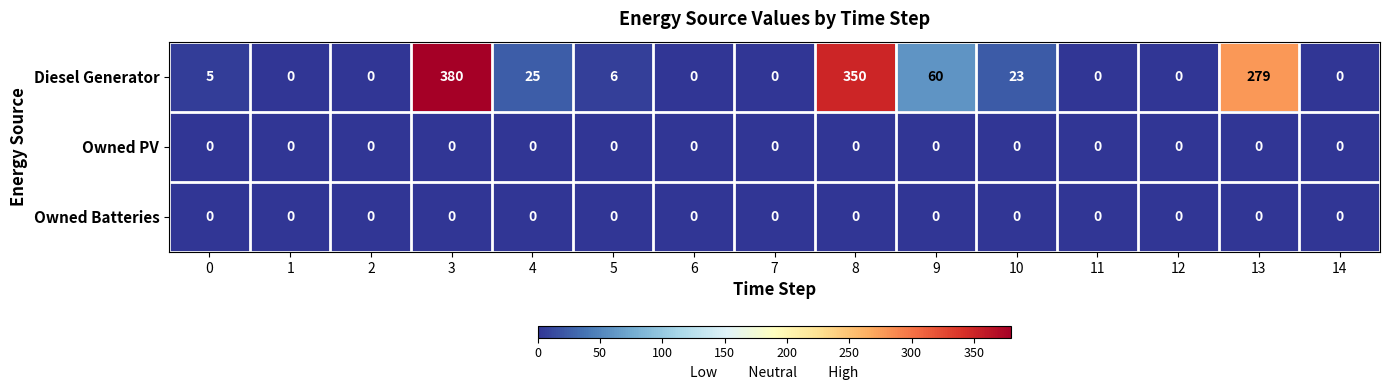

What is the difference between the maximum and minimum values in the Diesel Generator series?

380